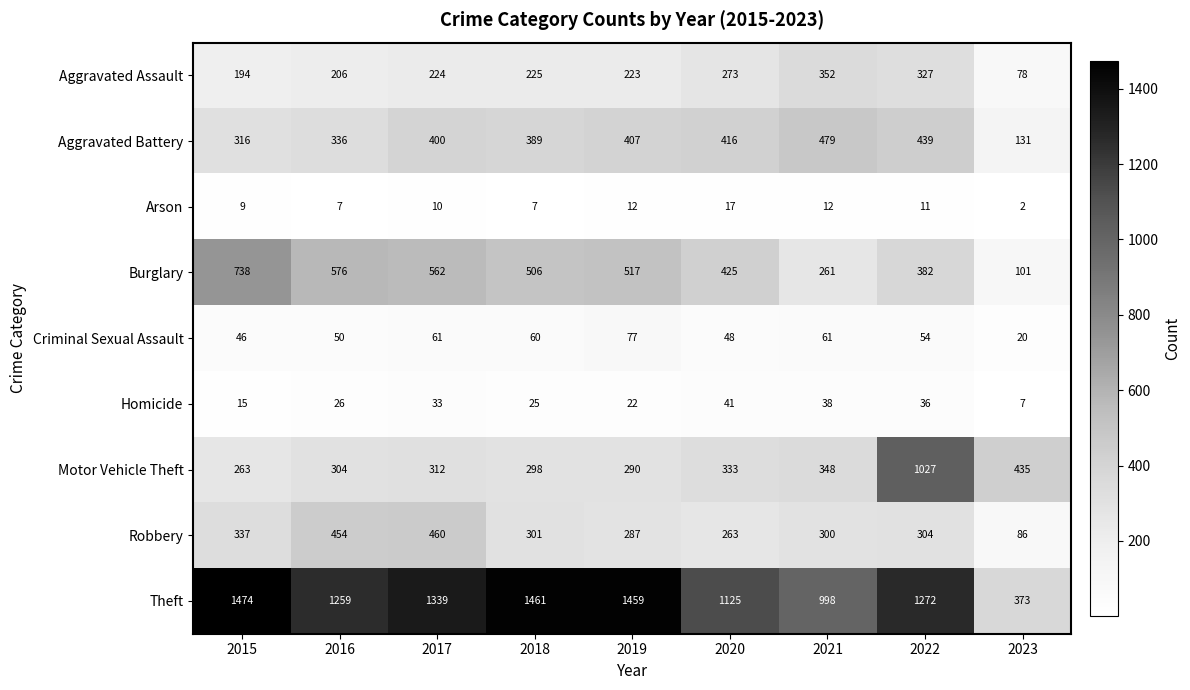

At which label does Theft first exceed 1272?

2015